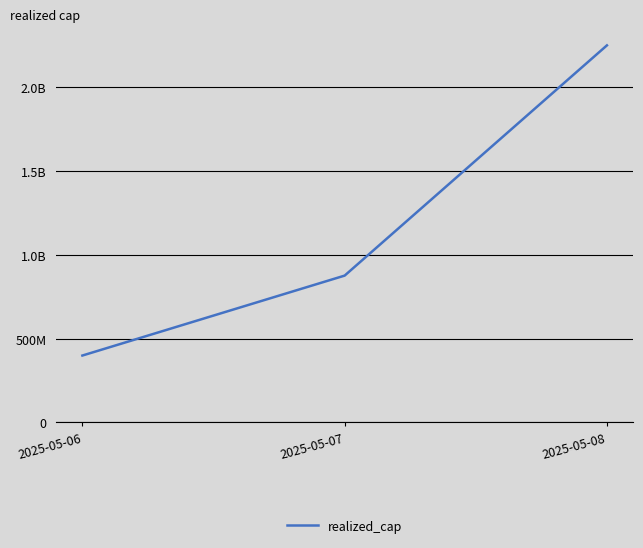

Does the chart have visible grid lines?

Yes